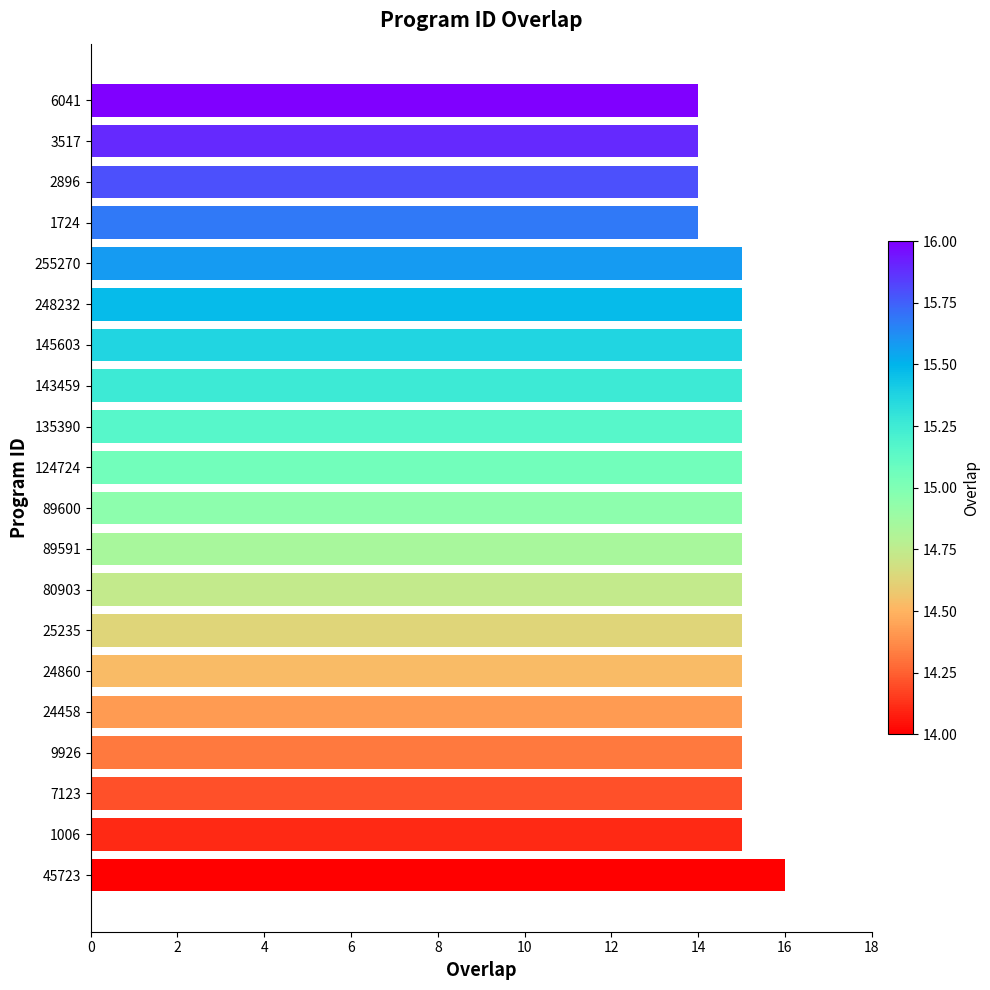

The chart shows a value of 23 at 135390. True or false?

False